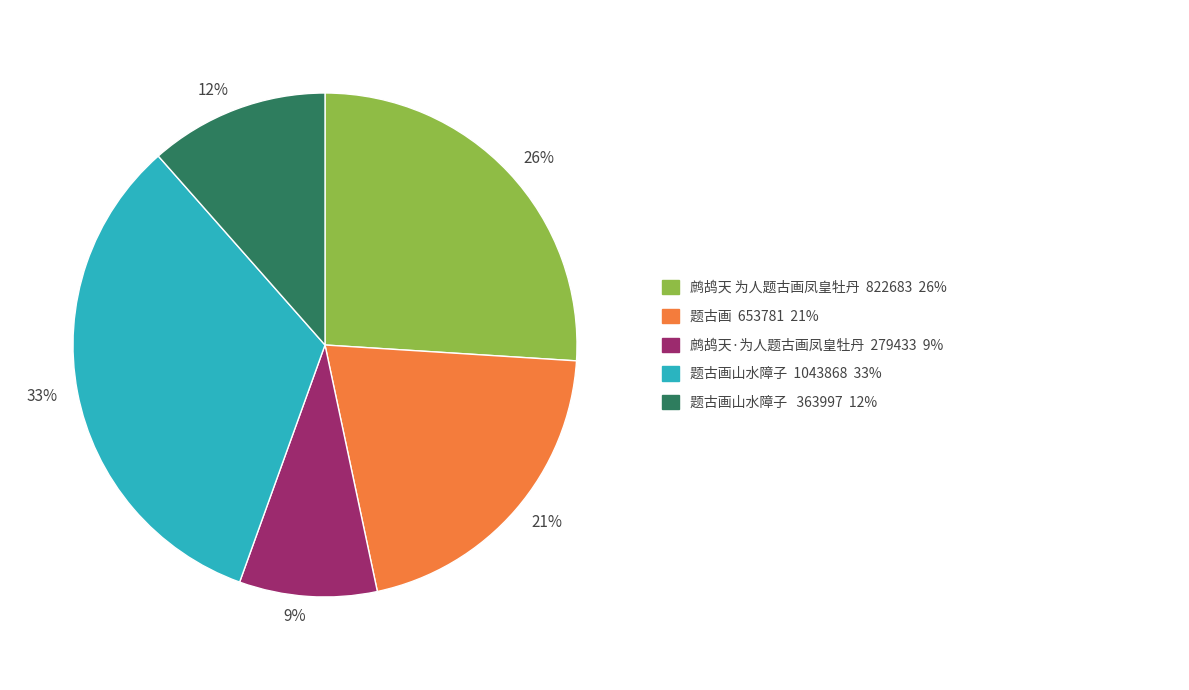

To the nearest percent, what is the average slice percentage?

20%